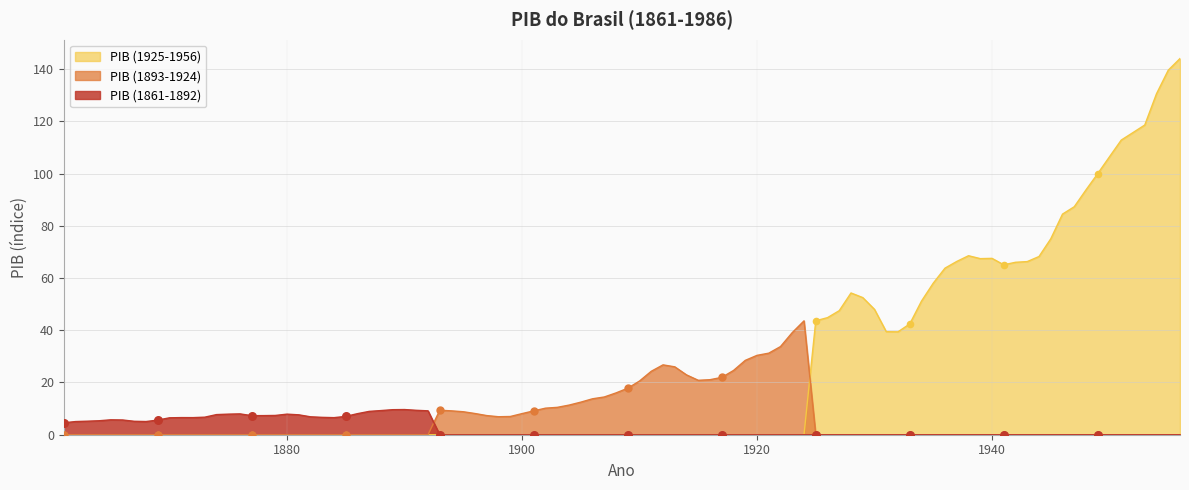

Which series reaches the maximum Y coordinate?

PIB (1925-1956)